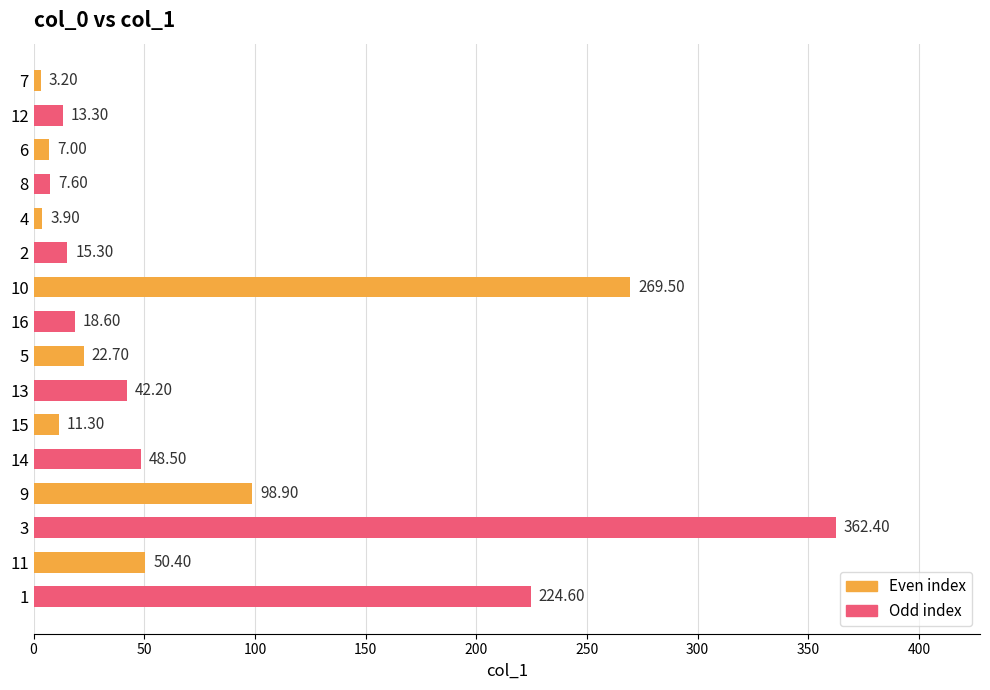

What is the smallest value displayed?

3.2